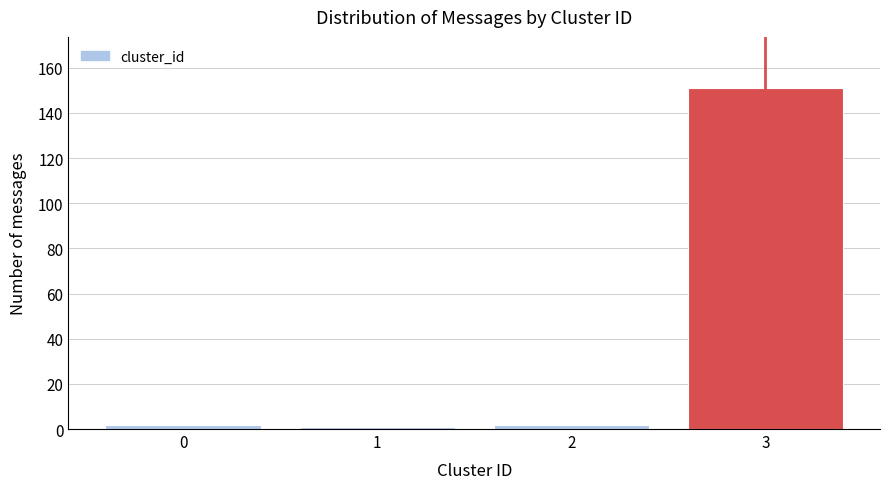

Reading right to left, extract all data points from this chart.

151	2	1	2